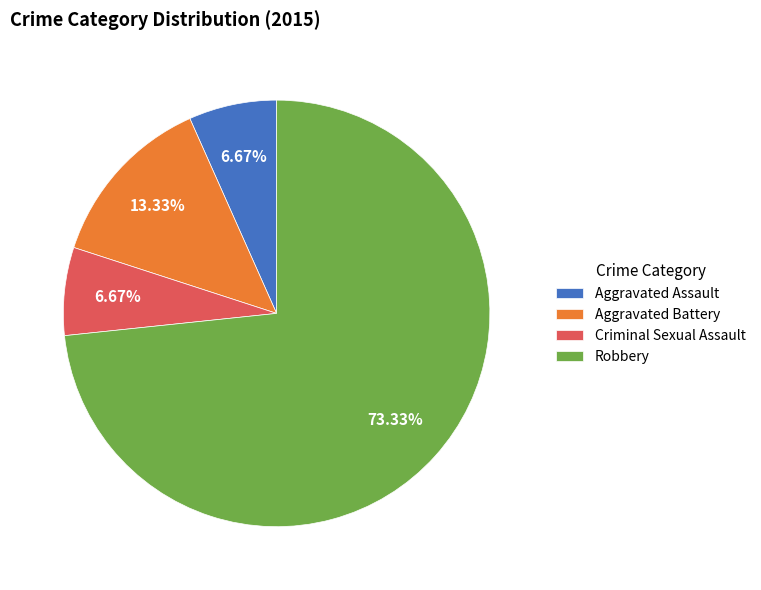

True or false: Aggravated Battery accounts for 13% of the total.

True